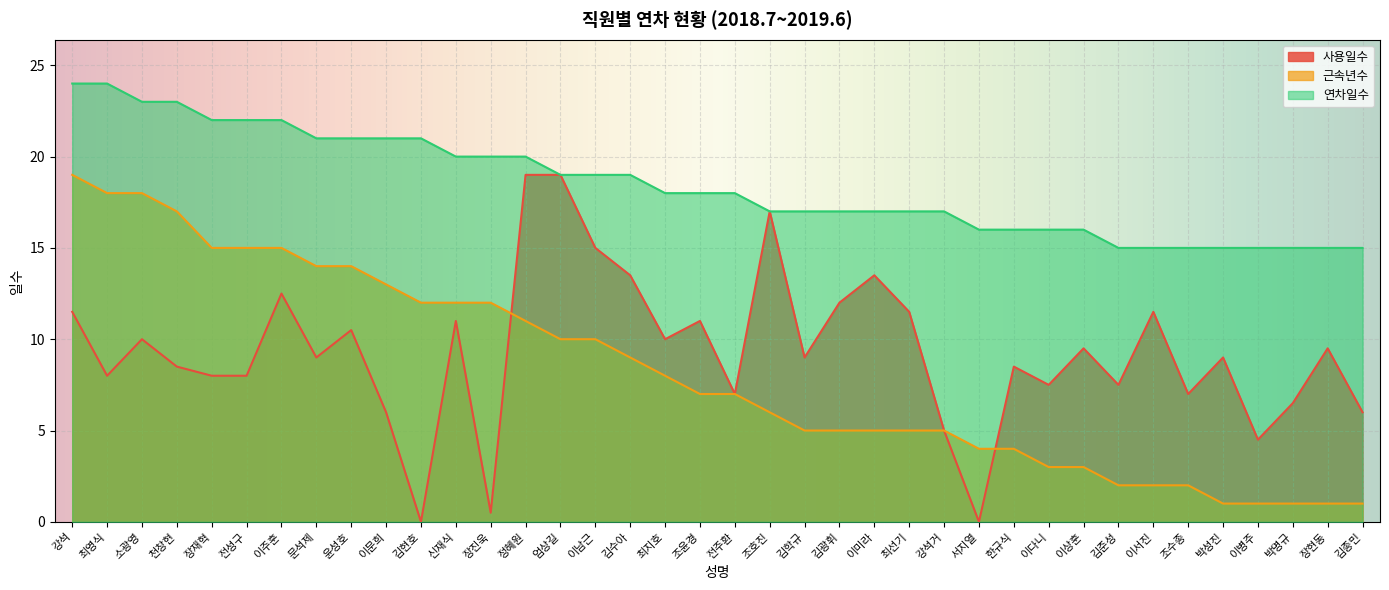

Reading left to right, list all the values displayed in this chart.

사용일수: 강석=11.5	최영식=8.0	소광영=10.0	천창현=8.5	장재혁=8.0	전성구=8.0	이주훈=12.5	문석제=9.0	윤성호=10.5	이문희=6.0	김현호=0.0	신재식=11.0	장진욱=0.5	정혜원=19.0	엄상길=19.0	이남근=15.0	김수아=13.5	최지호=10.0	조윤경=11.0	전주환=7.0	조호진=17.0	김학규=9.0	김광휘=12.0	이미라=13.5	최선기=11.5	강석거=5.0	서지열=0.0	한규식=8.5	이다니=7.5	이상훈=9.5	김준성=7.5	이서진=11.5	조수종=7.0	박성진=9.0	이병주=4.5	박명규=6.5	장현동=9.5	김종민=6.0
근속년수: 강석=19.0	최영식=18.0	소광영=18.0	천창현=17.0	장재혁=15.0	전성구=15.0	이주훈=15.0	문석제=14.0	윤성호=14.0	이문희=13.0	김현호=12.0	신재식=12.0	장진욱=12.0	정혜원=11.0	엄상길=10.0	이남근=10.0	김수아=9.0	최지호=8.0	조윤경=7.0	전주환=7.0	조호진=6.0	김학규=5.0	김광휘=5.0	이미라=5.0	최선기=5.0	강석거=5.0	서지열=4.0	한규식=4.0	이다니=3.0	이상훈=3.0	김준성=2.0	이서진=2.0	조수종=2.0	박성진=1.0	이병주=1.0	박명규=1.0	장현동=1.0	김종민=1.0
연차일수: 강석=24.0	최영식=24.0	소광영=23.0	천창현=23.0	장재혁=22.0	전성구=22.0	이주훈=22.0	문석제=21.0	윤성호=21.0	이문희=21.0	김현호=21.0	신재식=20.0	장진욱=20.0	정혜원=20.0	엄상길=19.0	이남근=19.0	김수아=19.0	최지호=18.0	조윤경=18.0	전주환=18.0	조호진=17.0	김학규=17.0	김광휘=17.0	이미라=17.0	최선기=17.0	강석거=17.0	서지열=16.0	한규식=16.0	이다니=16.0	이상훈=16.0	김준성=15.0	이서진=15.0	조수종=15.0	박성진=15.0	이병주=15.0	박명규=15.0	장현동=15.0	김종민=15.0